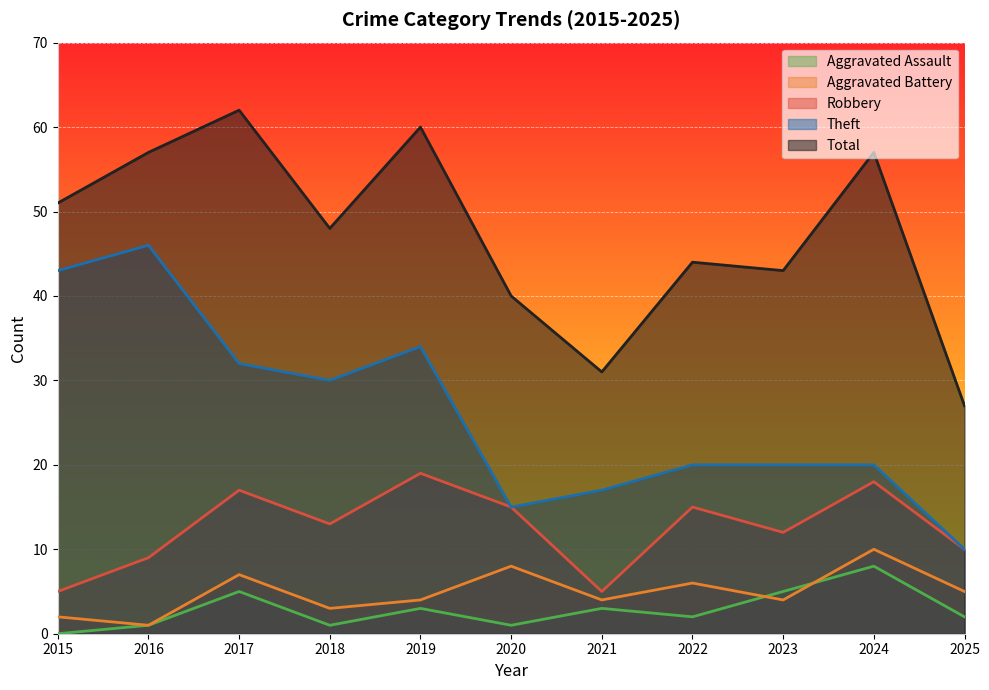

Reading left to right, extract all data points from this chart.

Robbery: 2015=5	2016=9	2017=17	2018=13	2019=19	2020=15	2021=5	2022=15	2023=12	2024=18	2025=10
Theft: 2015=43	2016=46	2017=32	2018=30	2019=34	2020=15	2021=17	2022=20	2023=20	2024=20	2025=10
Aggravated Battery: 2015=2	2016=1	2017=7	2018=3	2019=4	2020=8	2021=4	2022=6	2023=4	2024=10	2025=5
Aggravated Assault: 2015=0	2016=1	2017=5	2018=1	2019=3	2020=1	2021=3	2022=2	2023=5	2024=8	2025=2
Total: 2015=51	2016=57	2017=62	2018=48	2019=60	2020=40	2021=31	2022=44	2023=43	2024=57	2025=27